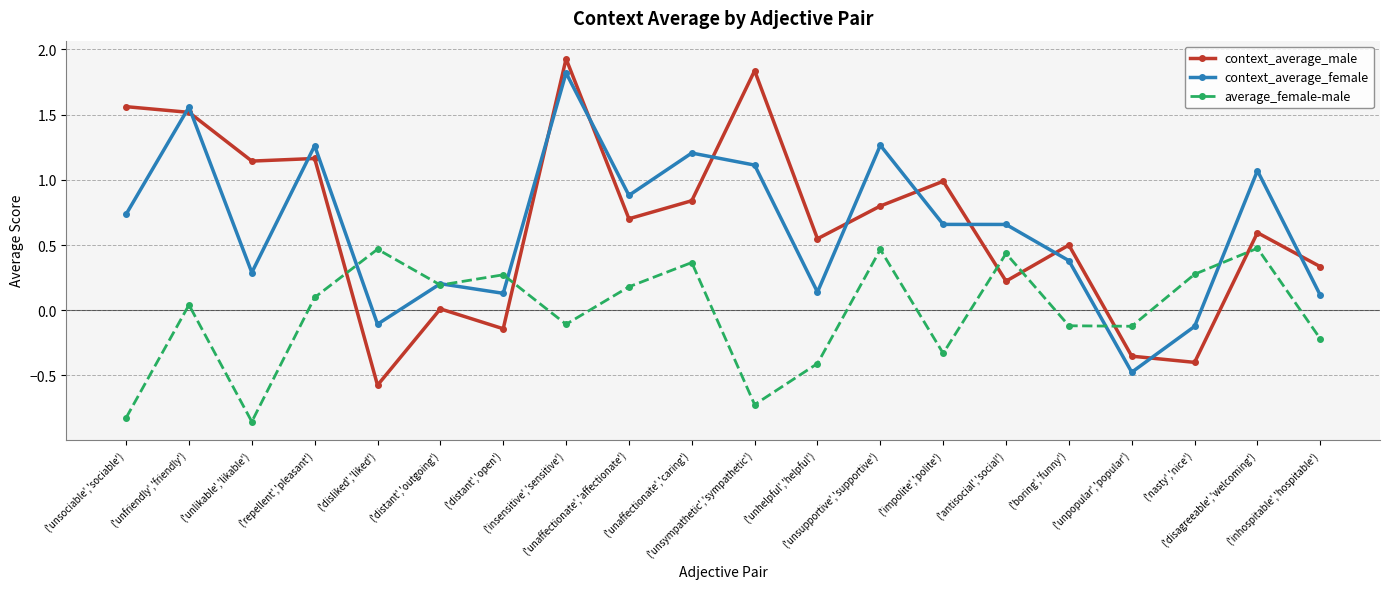

Between which two adjacent categories do context_average_female and average_female-male first intersect?

('repellent','pleasant') and ('disliked','liked')